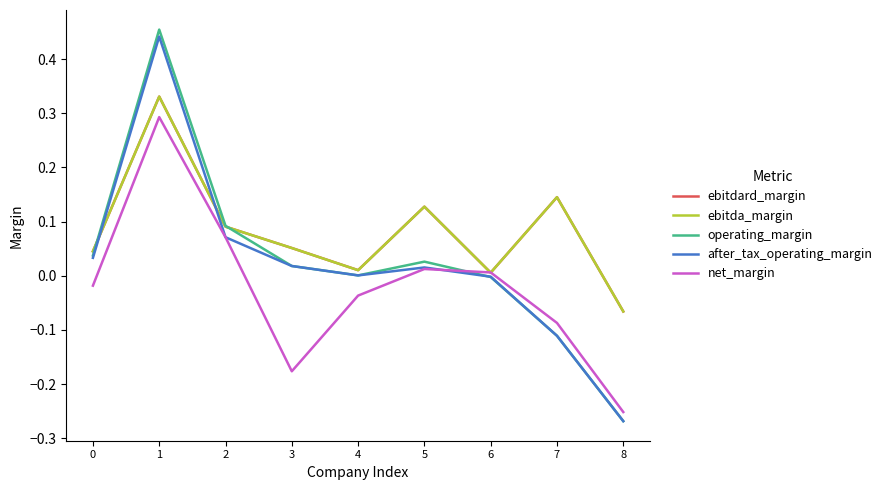

Which series ends up on top after the final intersection of net_margin and operating_margin?

net_margin